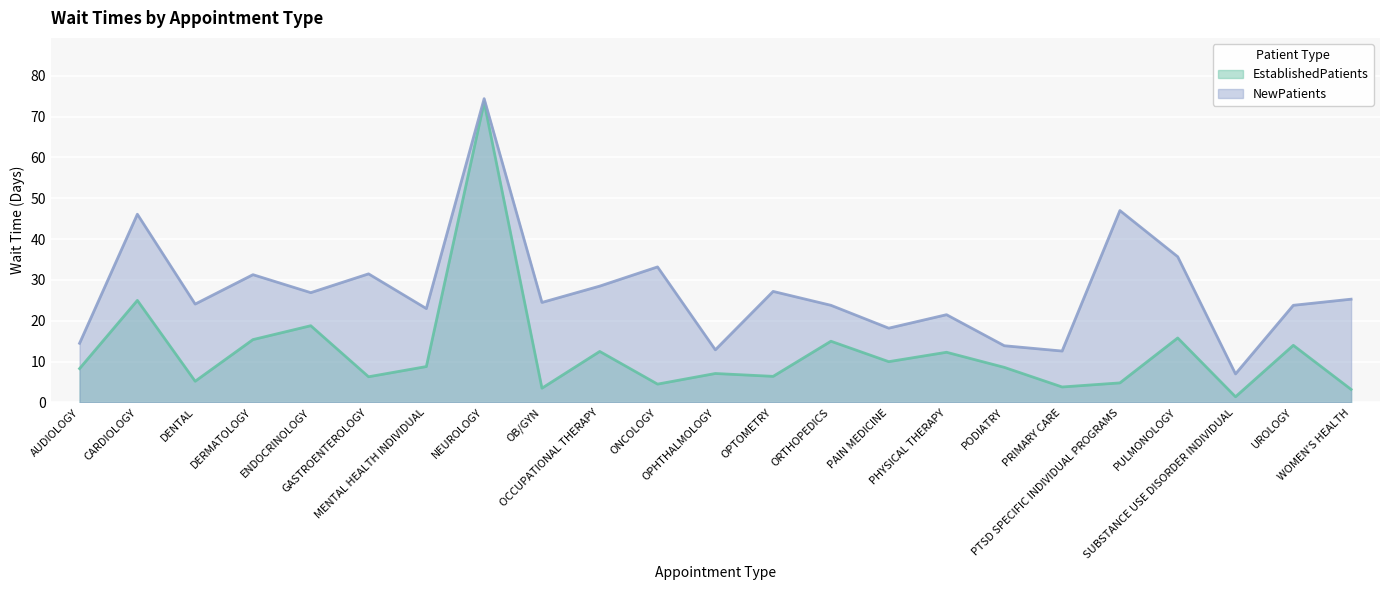

The value of NewPatients at ENDOCRINOLOGY is 47.2. True or false?

False